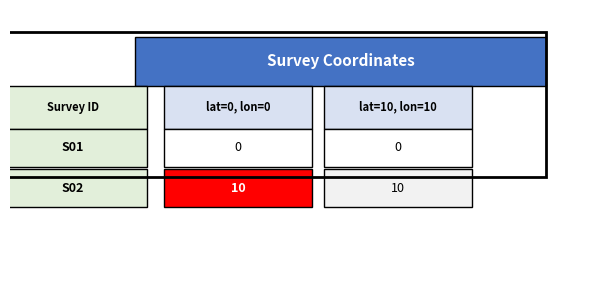

Which series has the largest total across all categories?

S02